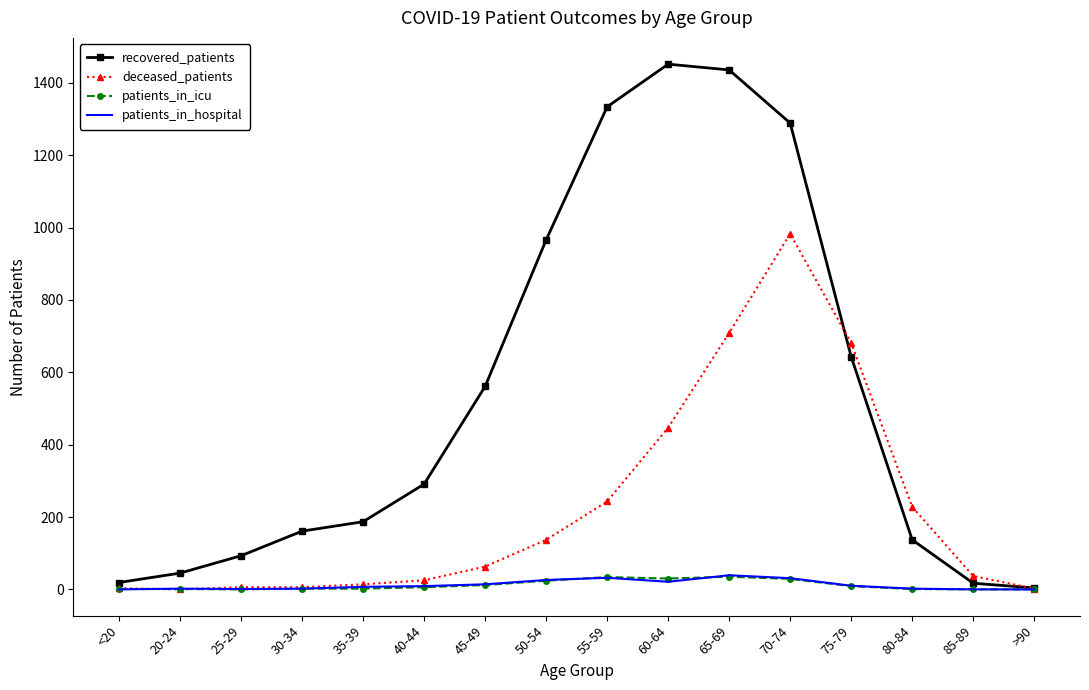

What position from the left is 20-24?

2